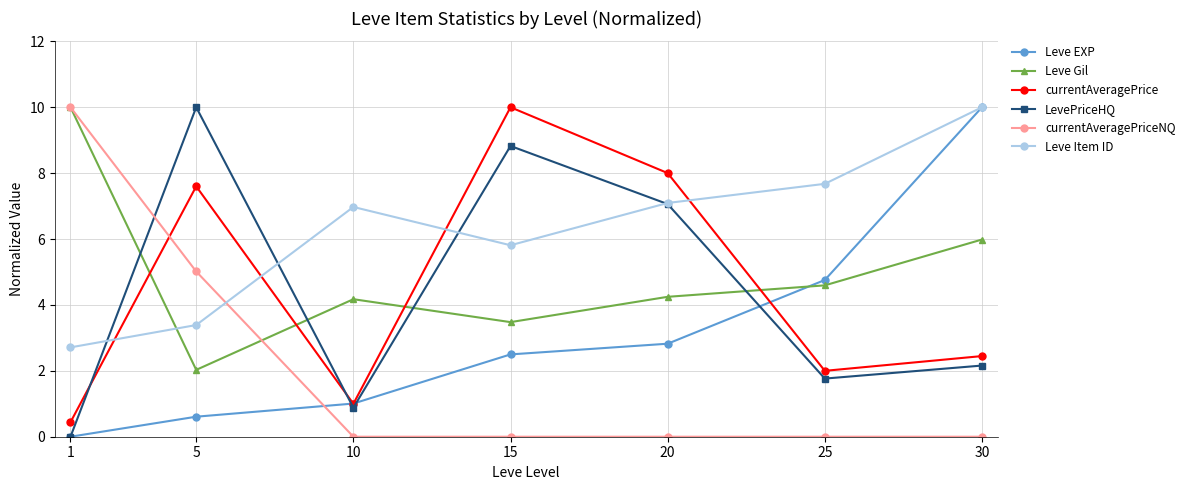

Between 1 and 25, which series saw the biggest shift?

currentAveragePriceNQ